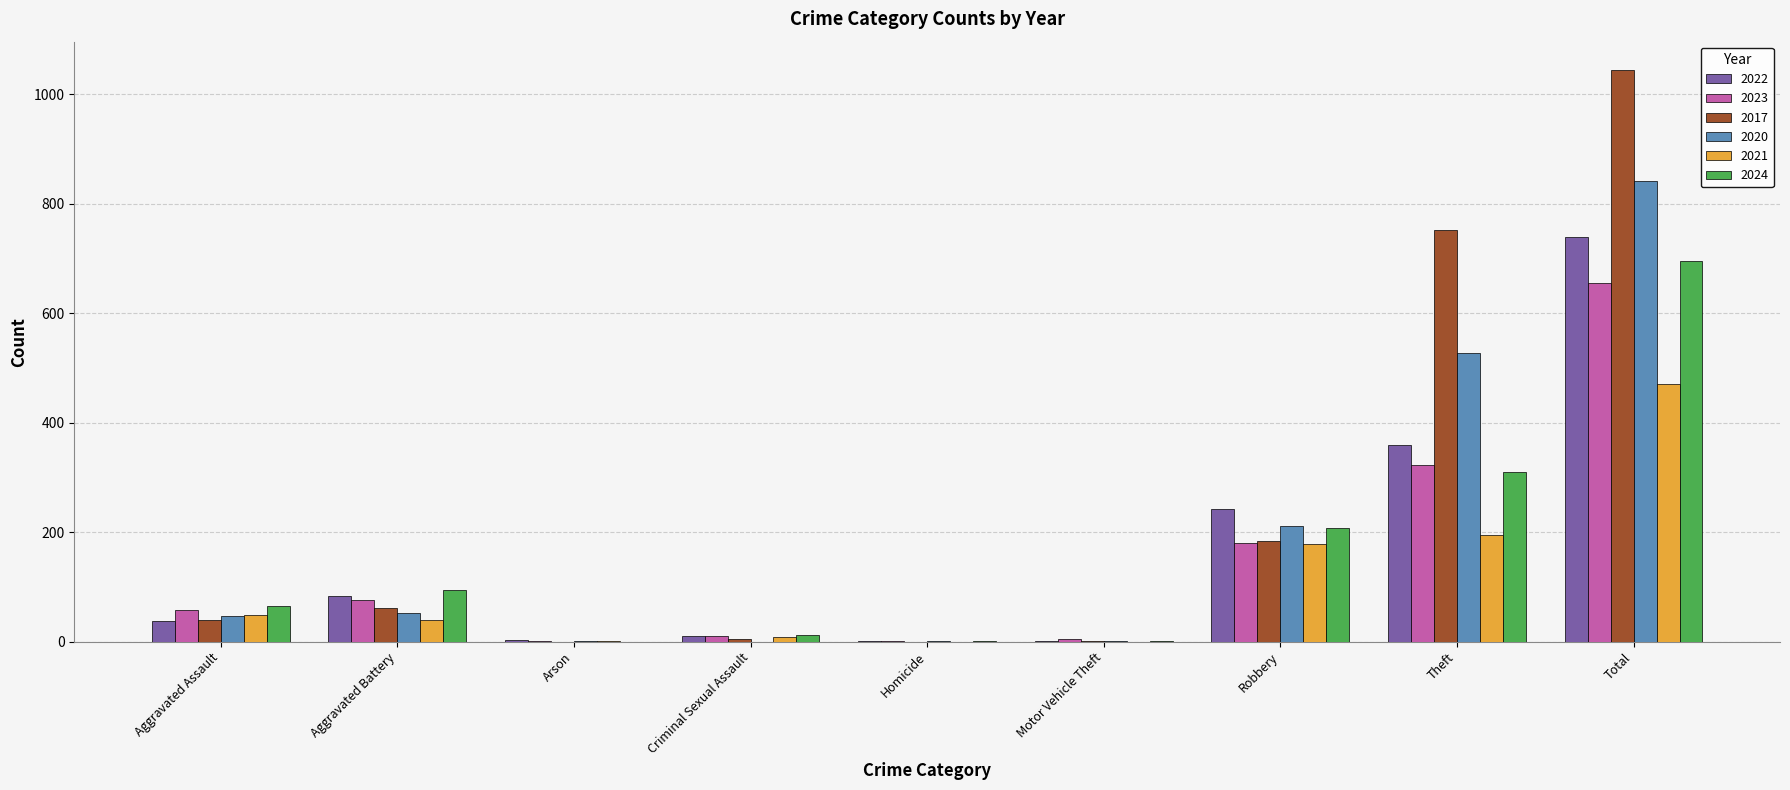

What is the greatest value displayed?

1044